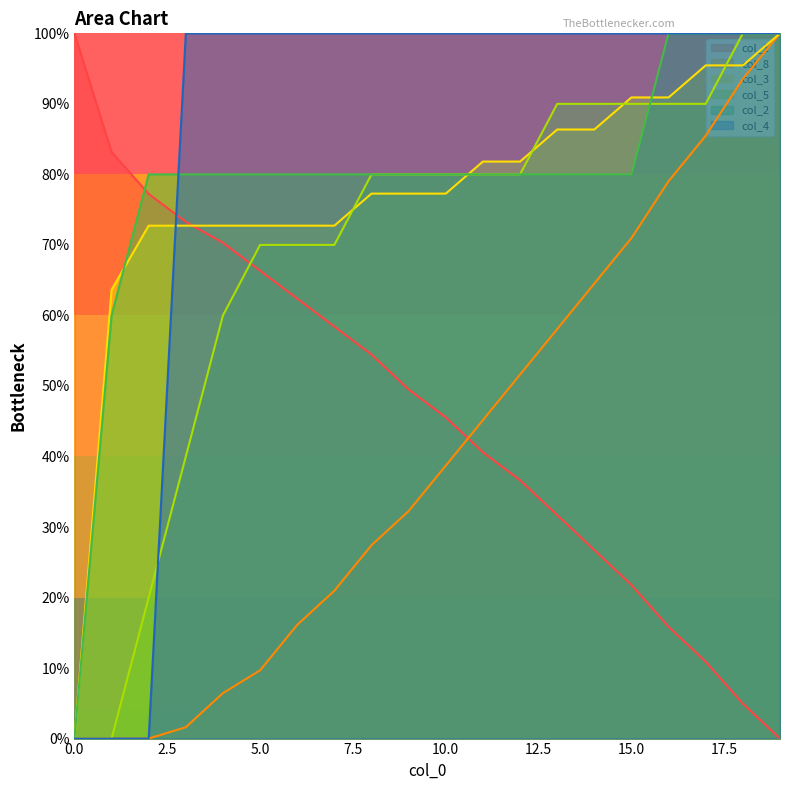

How many intersections are there between col_1 and col_8?

1